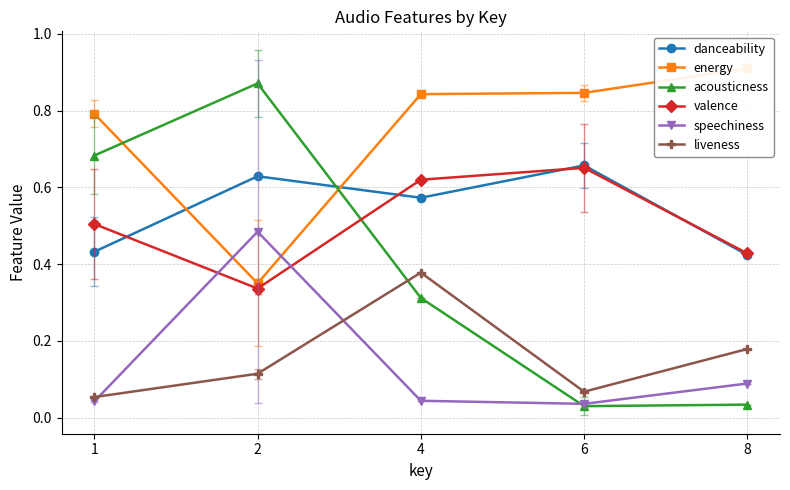

The value of liveness at 8 is 0.2. True or false?

True